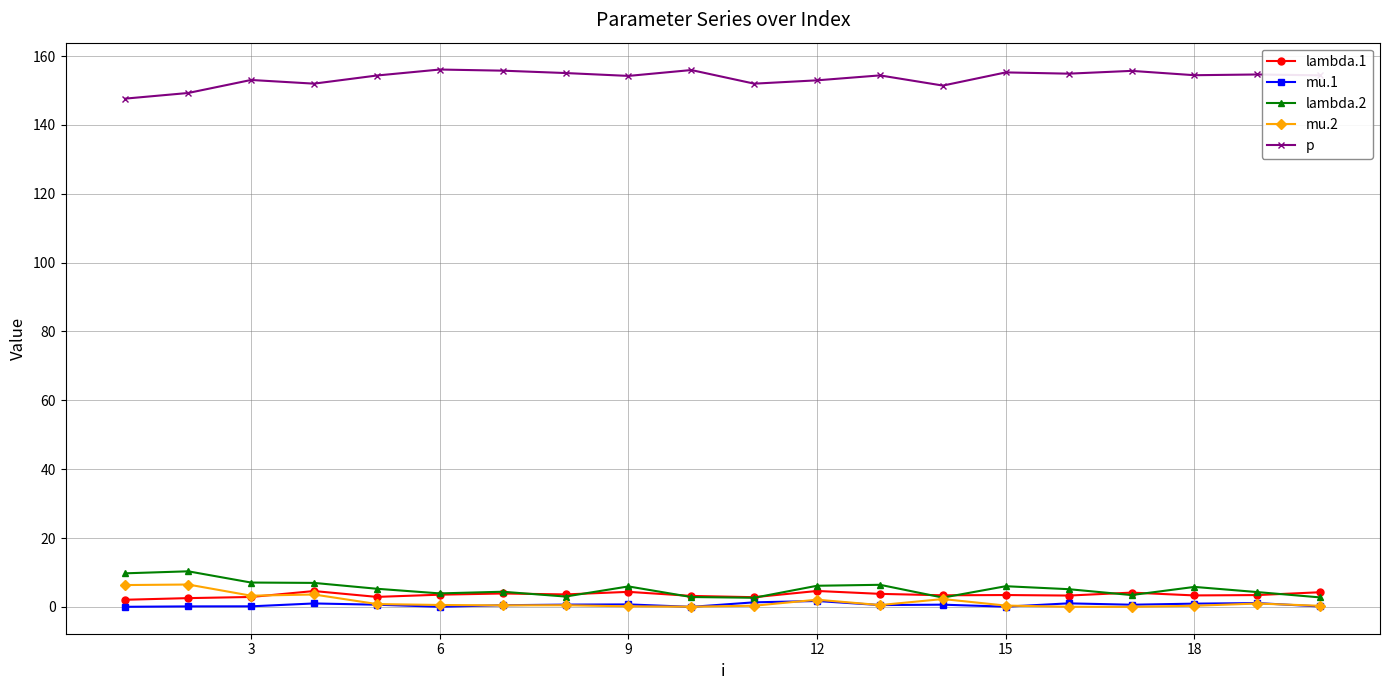

True or false: lambda.1 and p cross at least once.

False